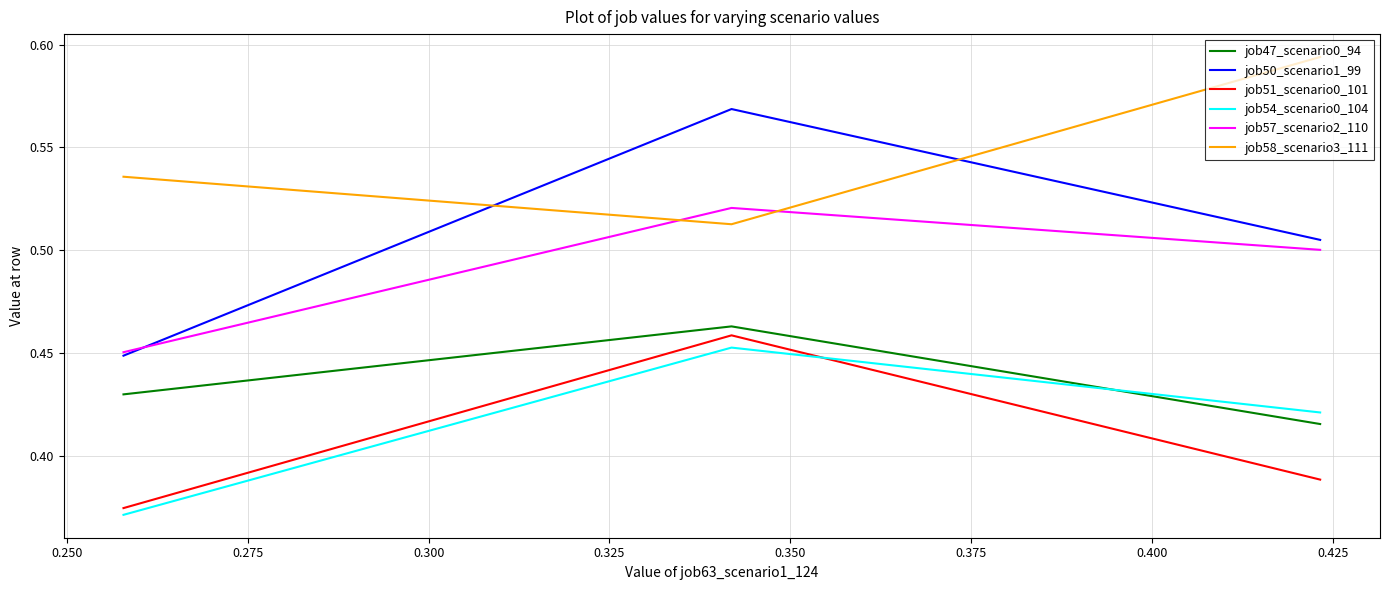

Which series has the widest spread of values?

job50_scenario1_99